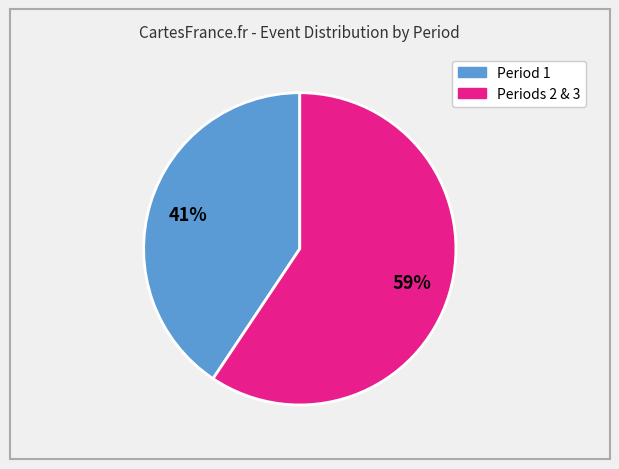

Is there any slice that represents more than half of the pie?

Yes